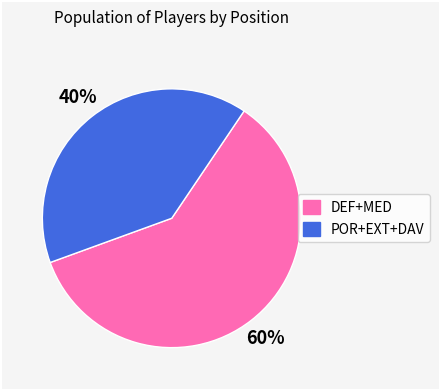

To the nearest percent, what is the difference between the largest and smallest slice percentages?

20%